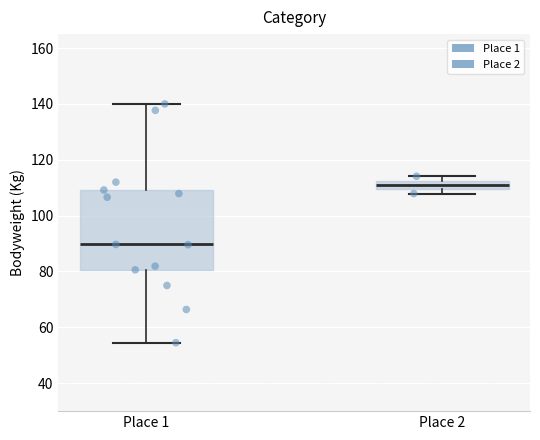

Which box has the highest median line?

Place 2